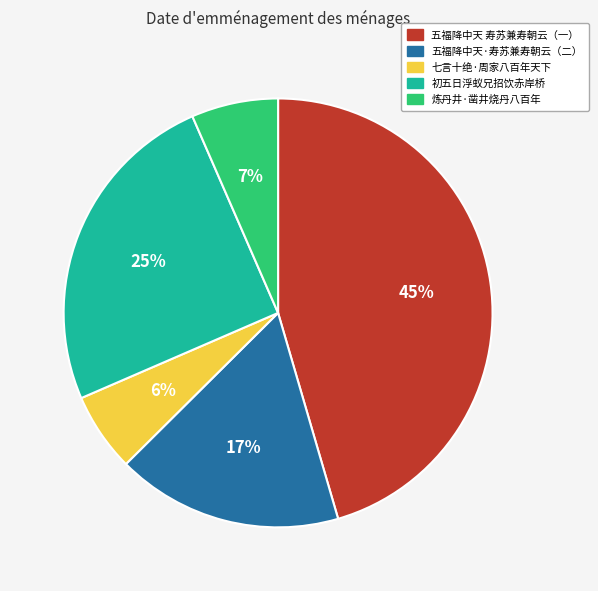

Is there any slice that represents more than half of the pie?

No